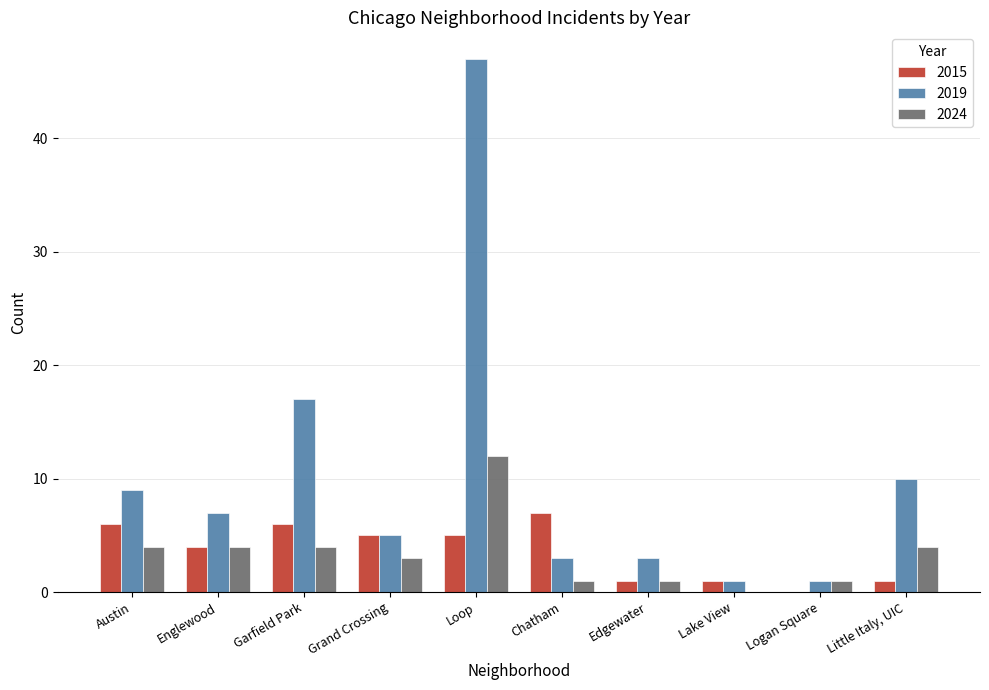

Which series has the largest total across all categories?

2019